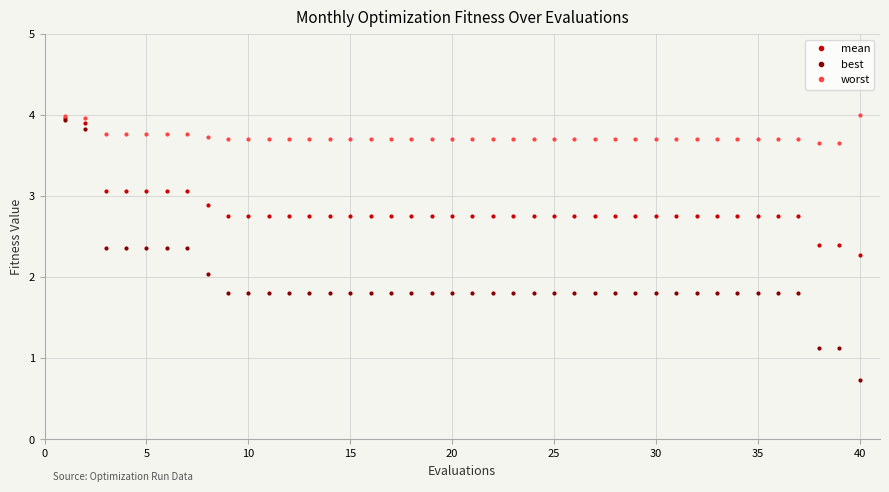

Which series has the largest range (max minus min)?

best